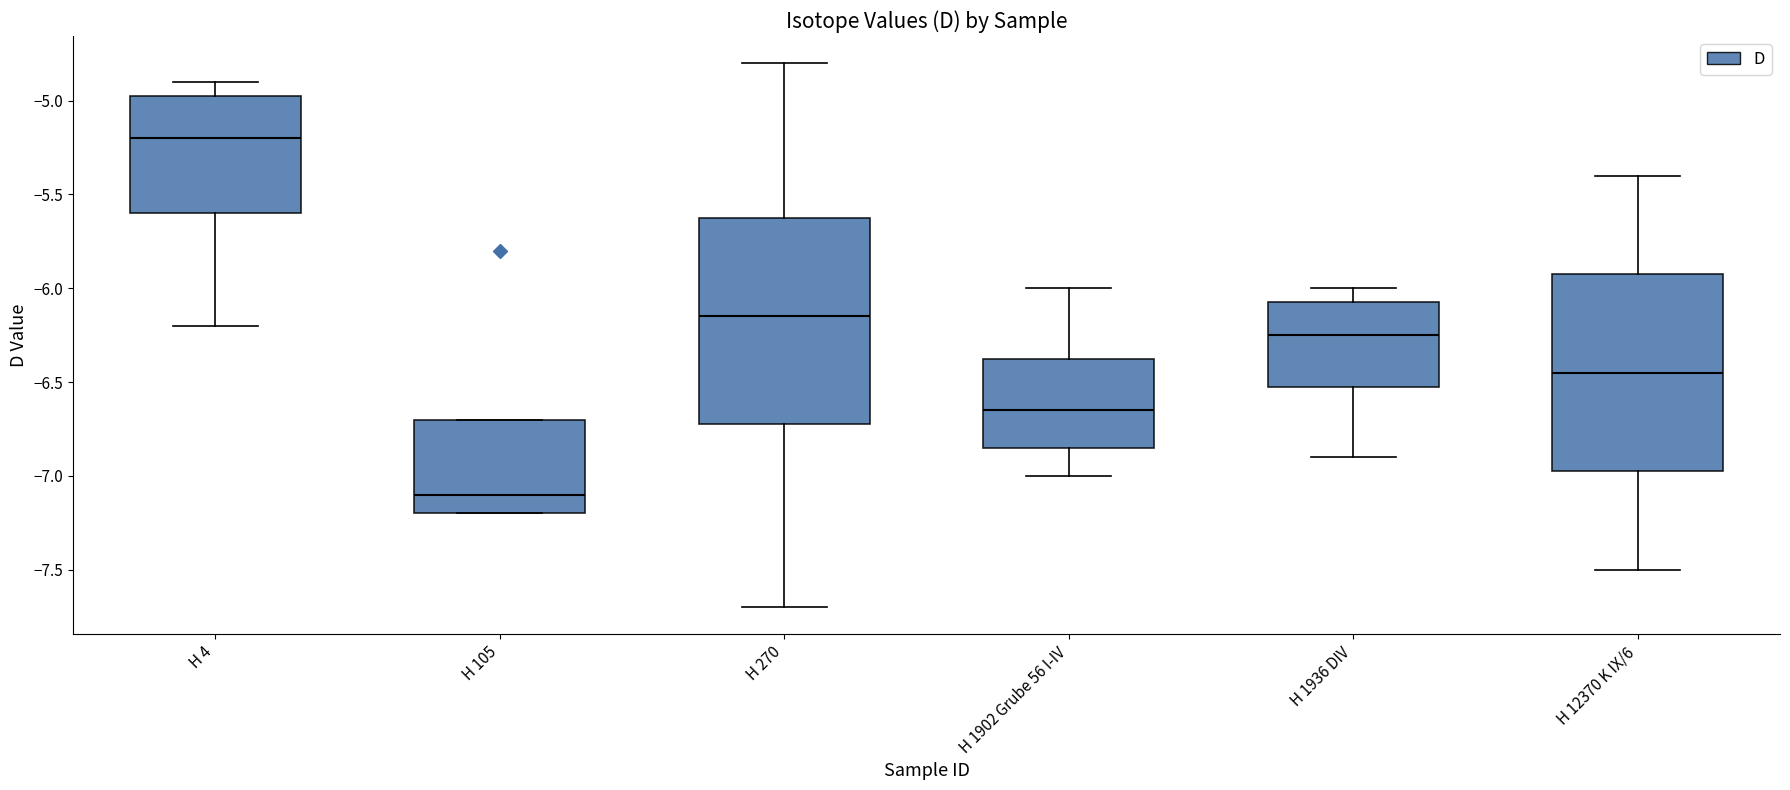

Where is the lower edge of the box for H 4 on the y-axis? The values are not printed on the chart, so give them approximately, as read against the axis.

-5.60